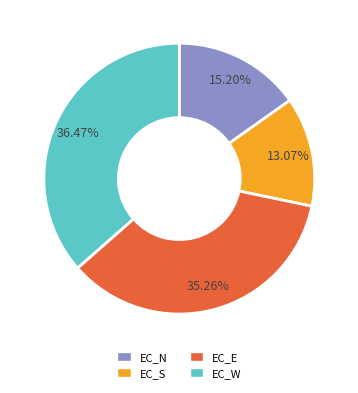

To the nearest percent, what is the difference between the EC_W and EC_E slice percentages?

1%